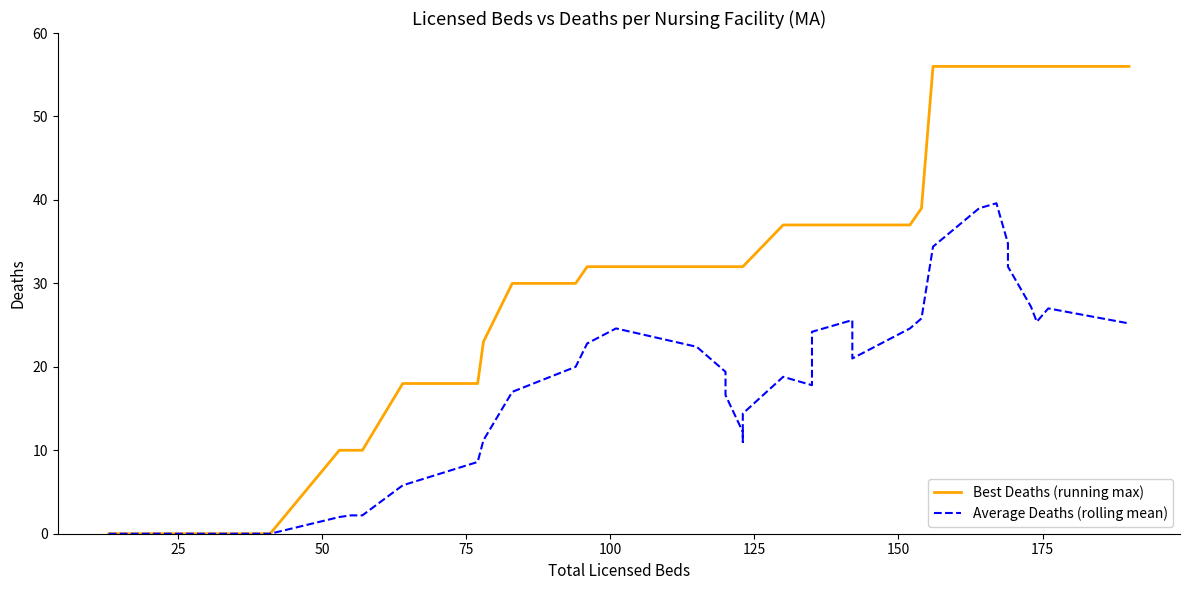

How many values in the Best Deaths (running max) series are below 32?

13